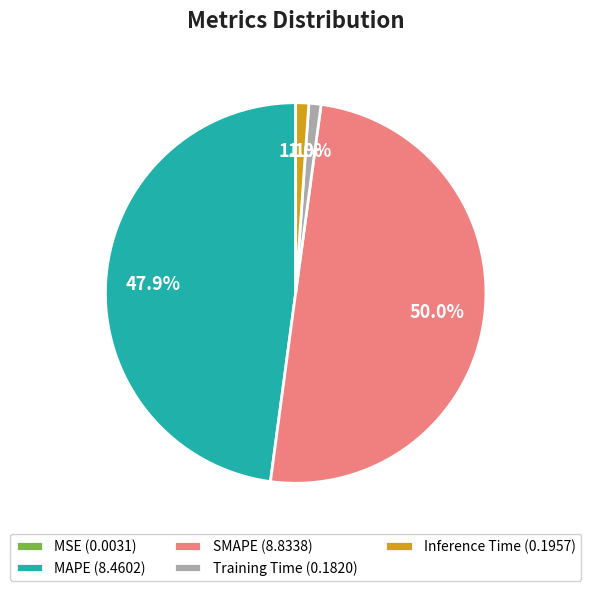

Which category has the biggest portion of the pie?

SMAPE